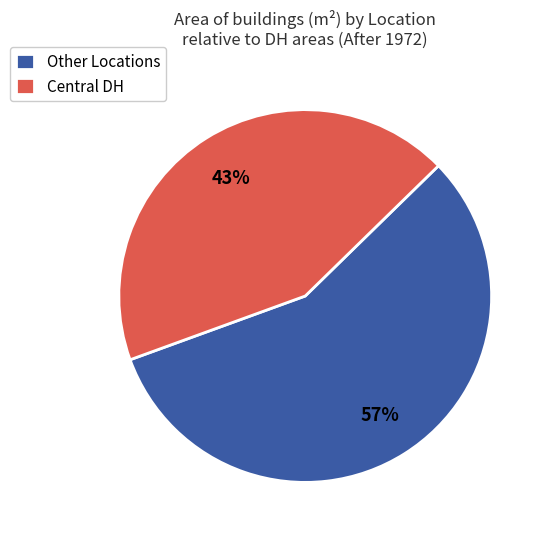

Between Central DH and Other Locations, which is larger?

Other Locations